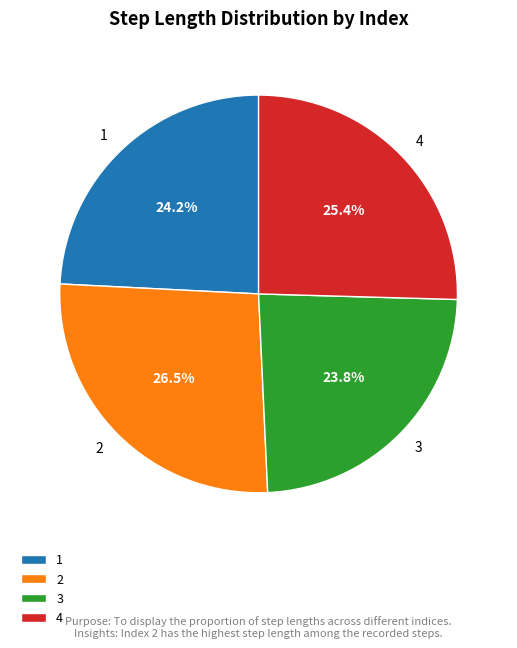

Which slice is the largest?

2